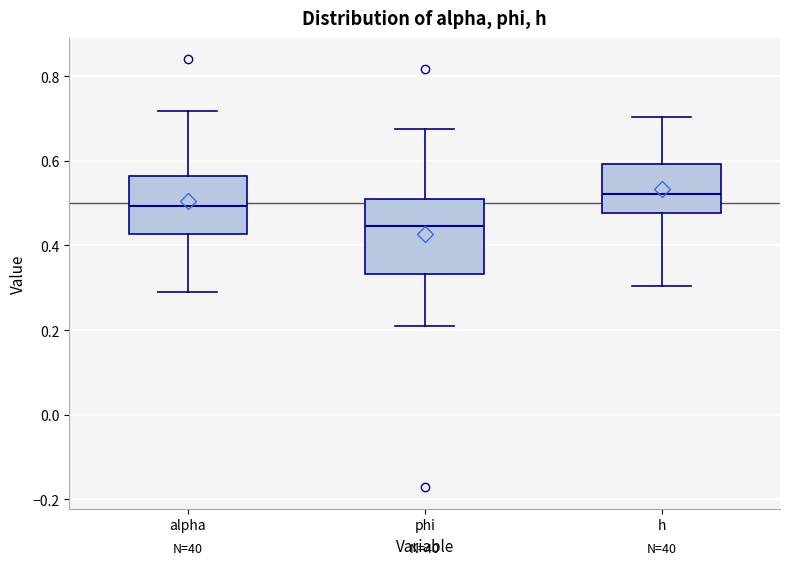

Comparing the boxes themselves (not the whiskers), which one is the tallest?

phi